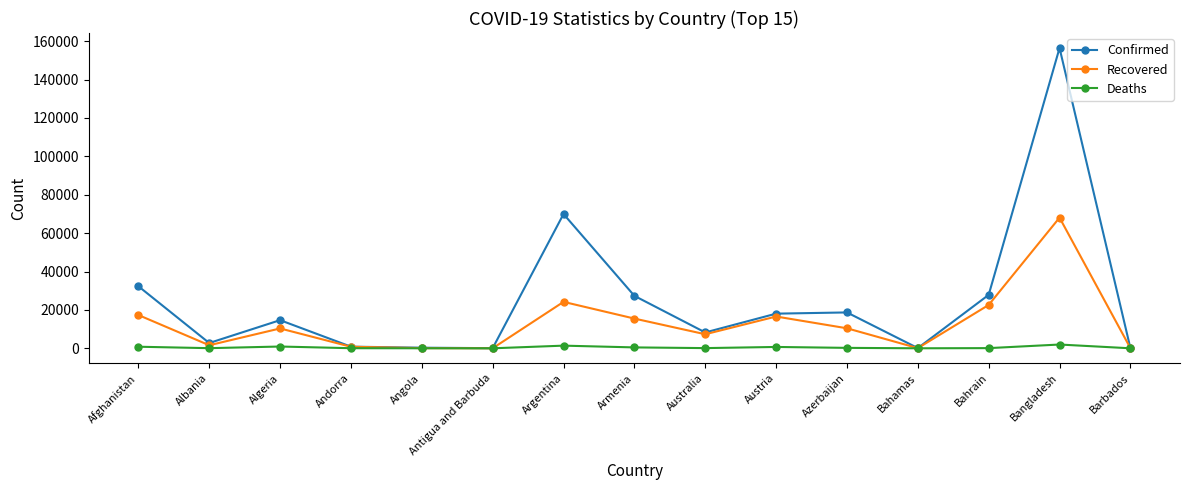

At which category is the sum across all series the highest?

Bangladesh